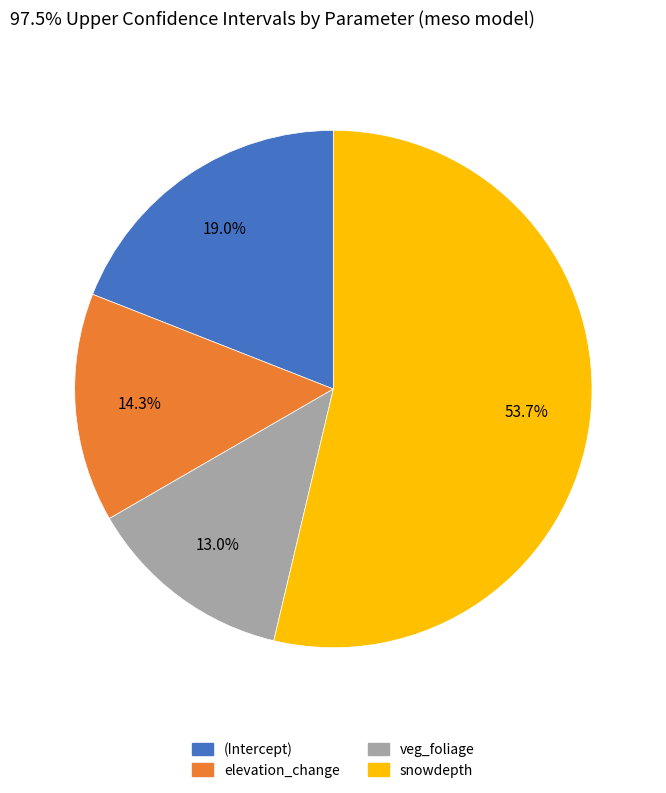

To the nearest percent, what is the difference between the veg_foliage and snowdepth slice percentages?

41%